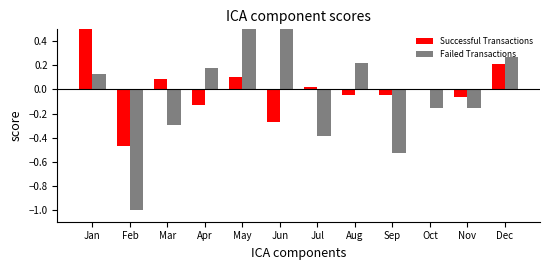

How many values in Successful Transactions are above zero?

5